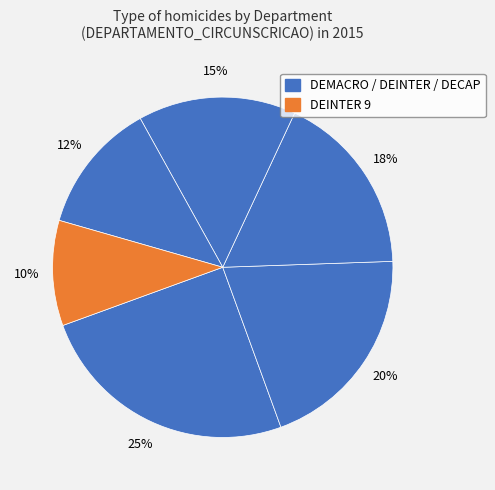

How many slices are in this pie chart?

6